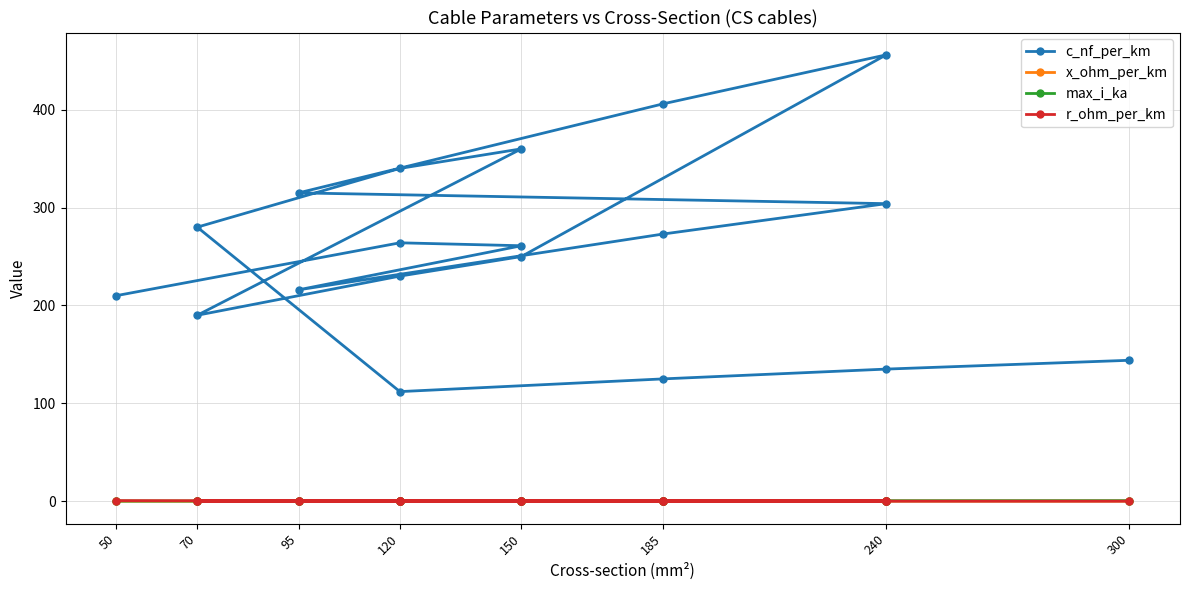

What position from the right is 185?

14